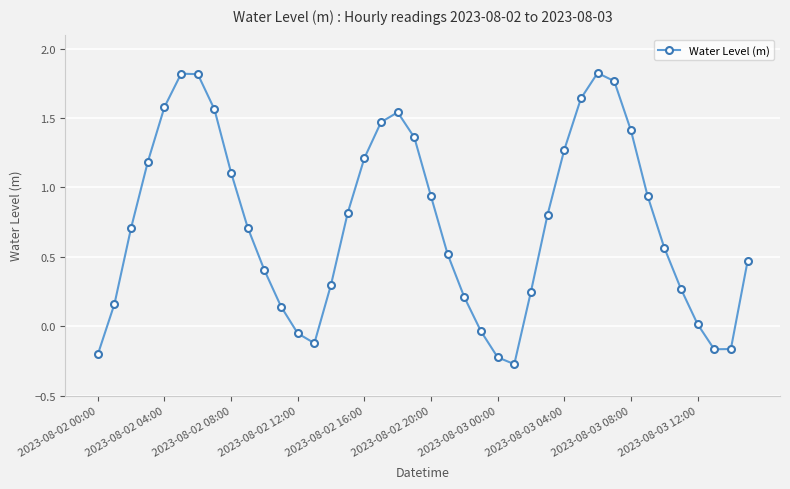

True or false: the data has more than 2 interior local peaks.

True